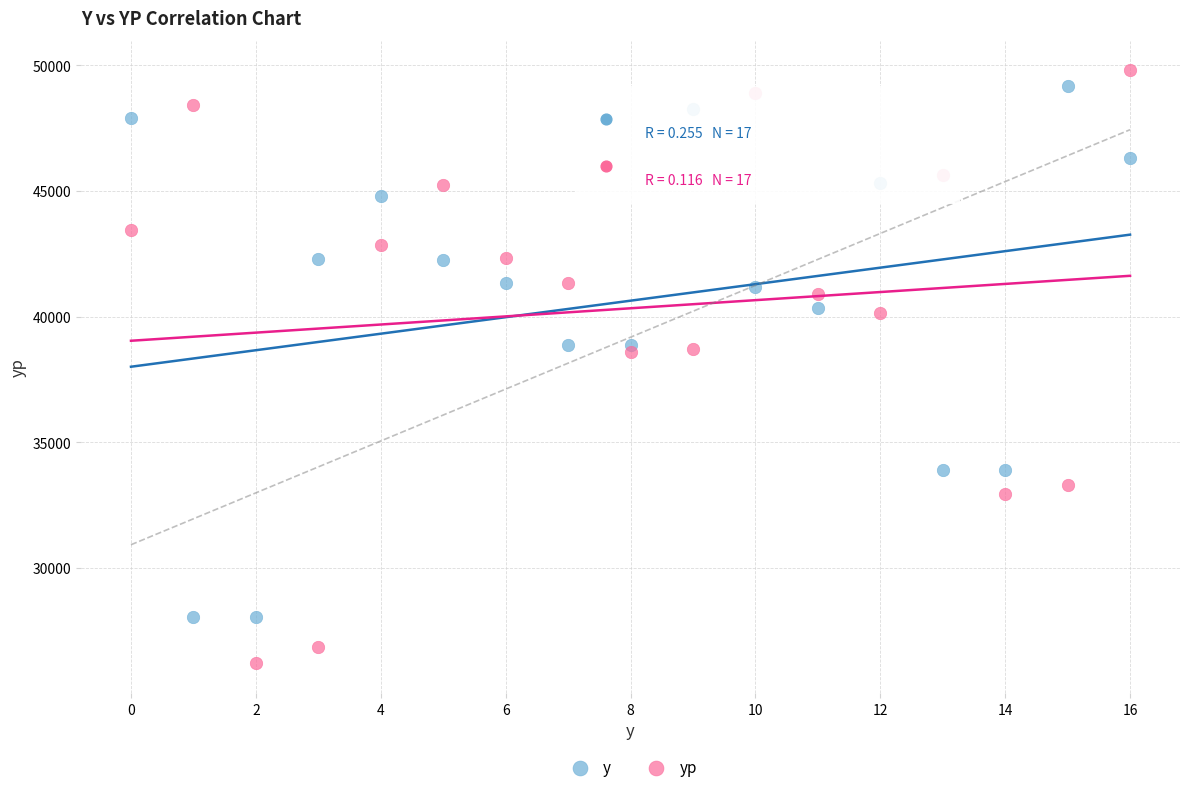

Which series reaches the maximum Y coordinate?

yp